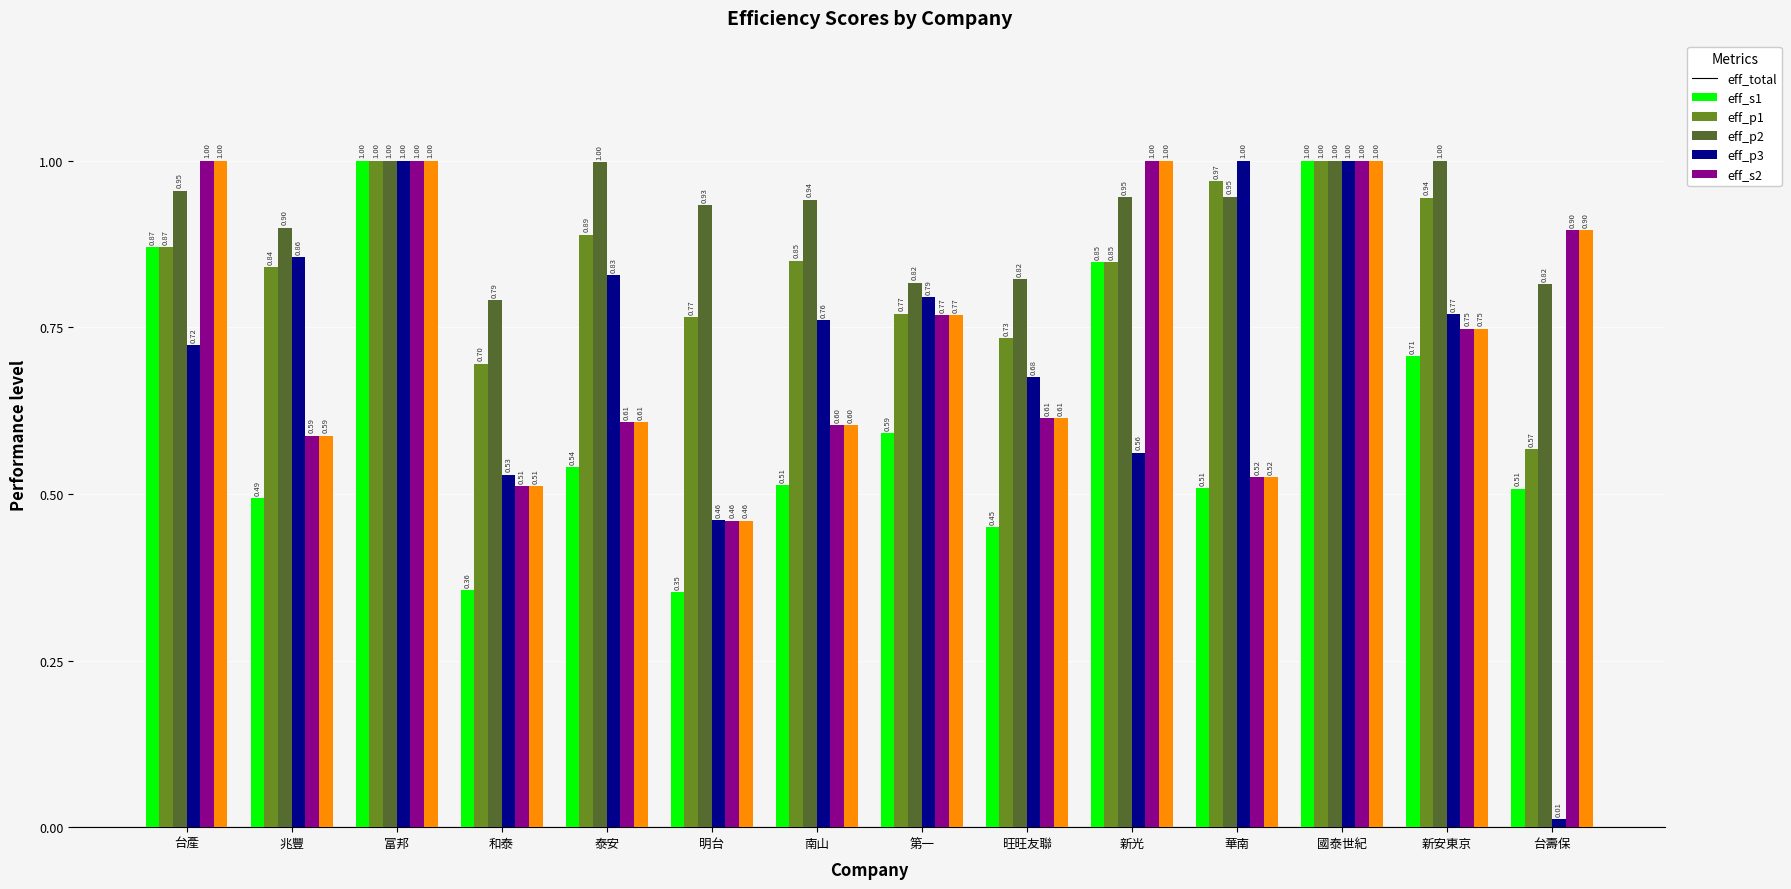

What is the label of the 1st bar from the left?

台產